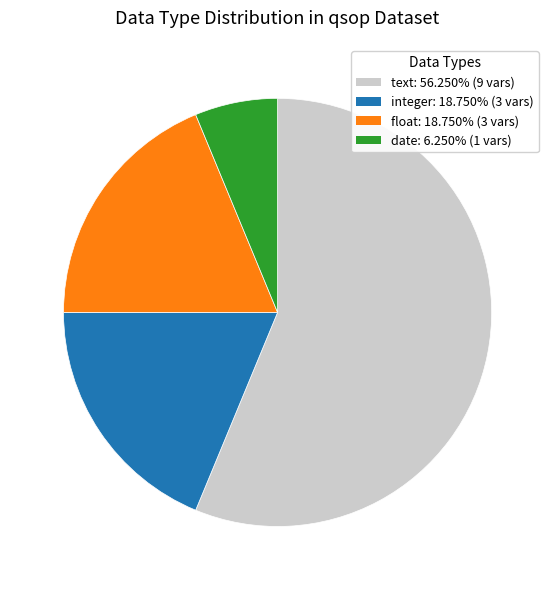

Approximately how many times larger is the value at date compared to float?

0.3